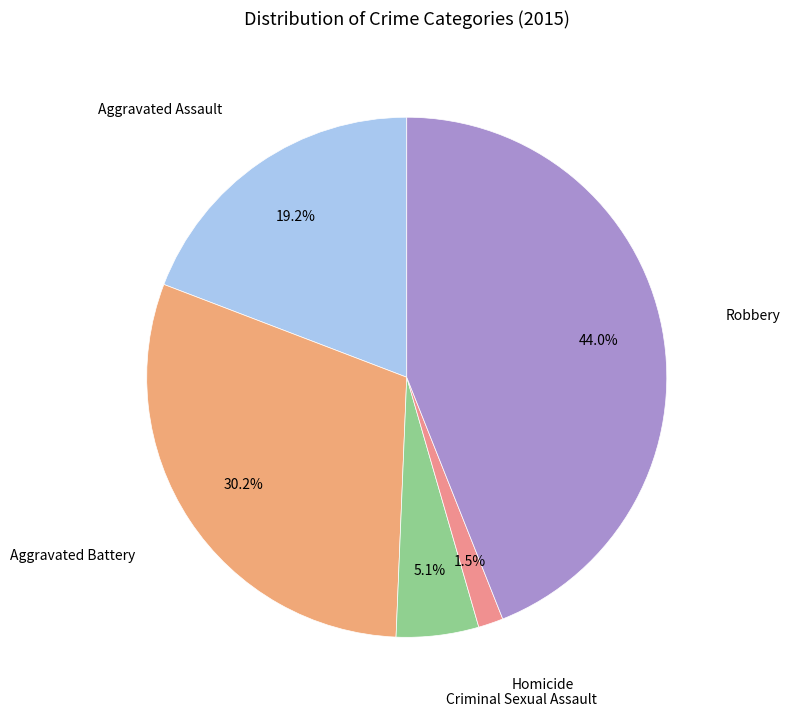

Is there a majority slice in this chart?

No